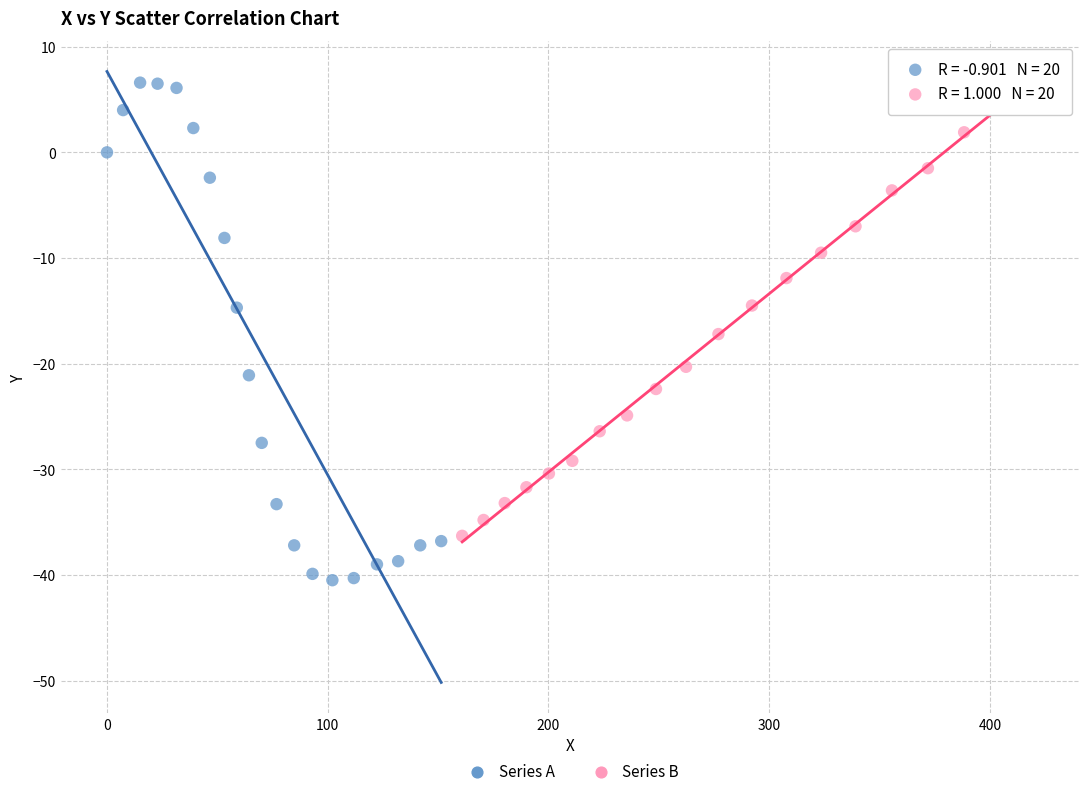

Which series has the largest Y range (max minus min)?

Series A